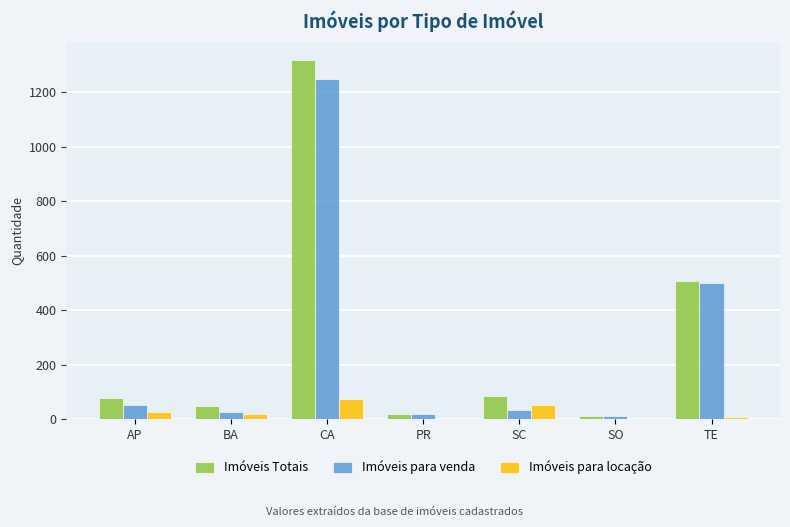

Does the chart contain stacked bars?

No